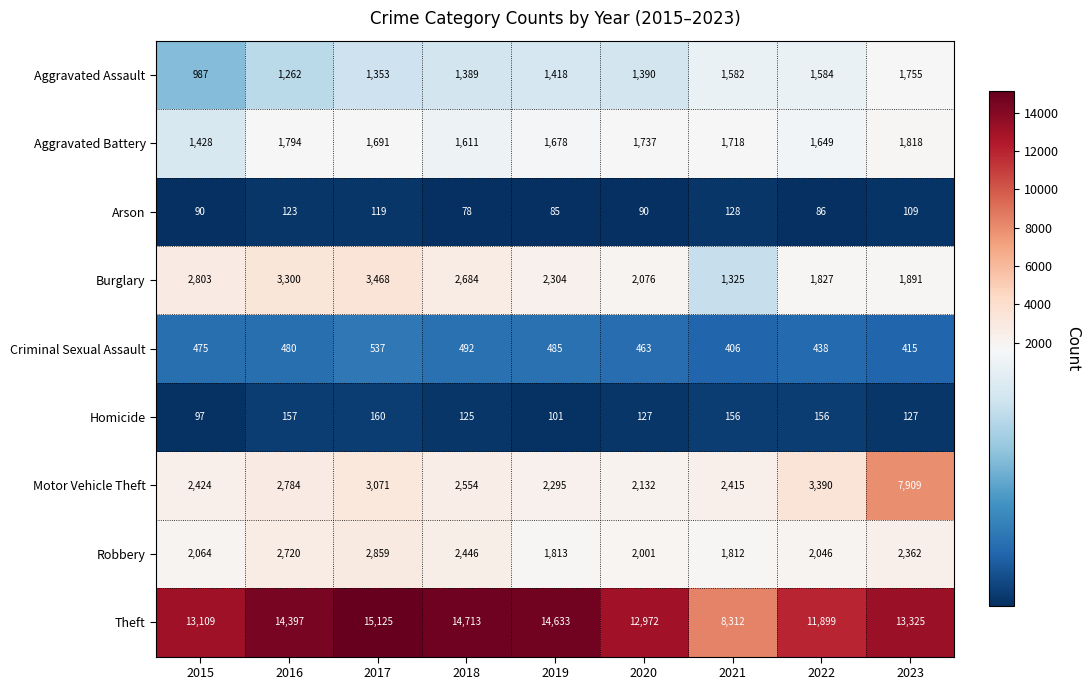

What is the sum of the Criminal Sexual Assault values at 2020 and 2022?

901